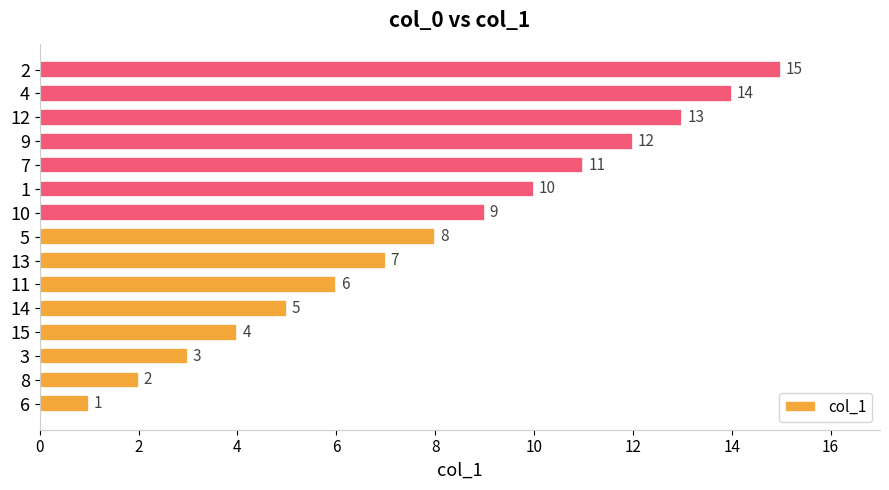

List the labels in order of value, smallest first.

6, 8, 3, 15, 14, 11, 13, 5, 10, 1, 7, 9, 12, 4, 2